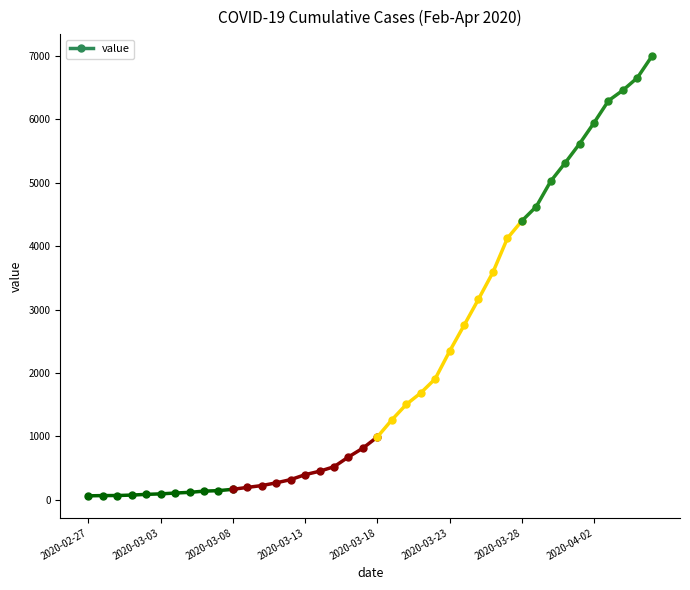

What position from the right is 2020-02-28?

39